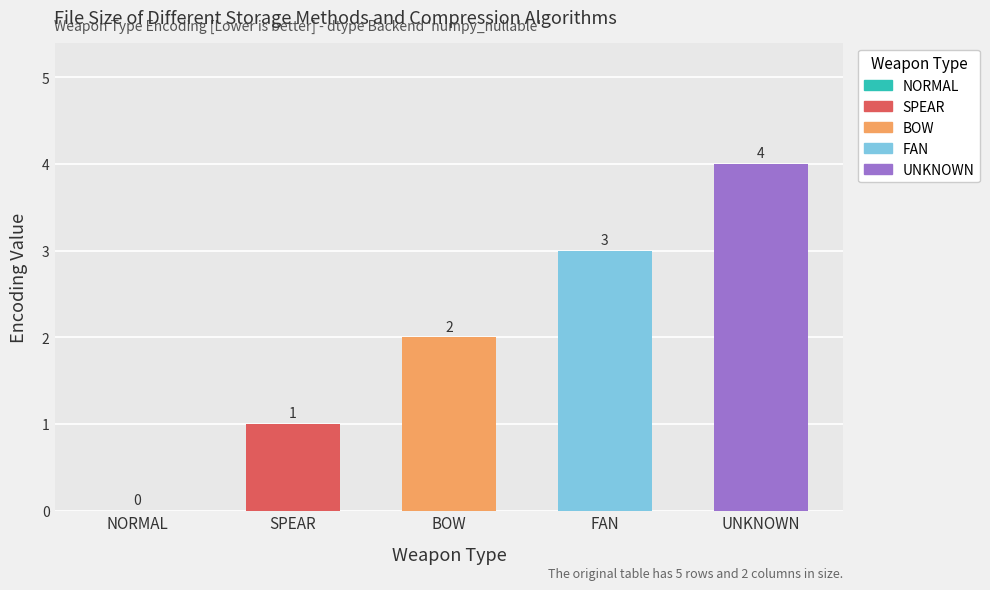

Count the number of categories in the chart.

5